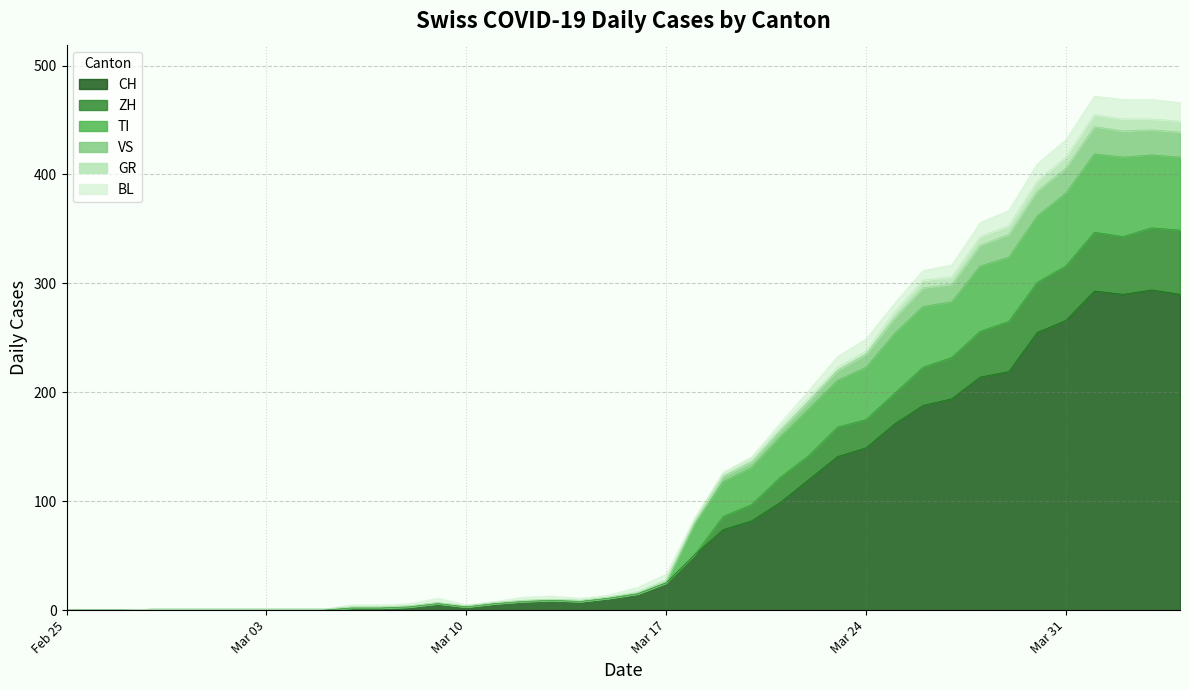

Does the chart display data point markers on the line(s)?

No